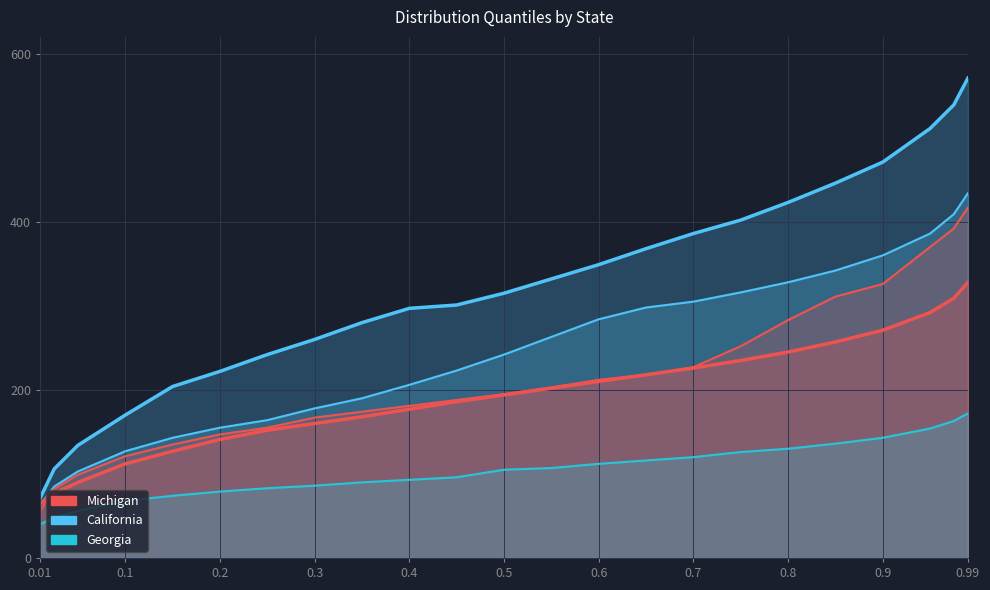

At how many categories does at least one series exceed 106?

21